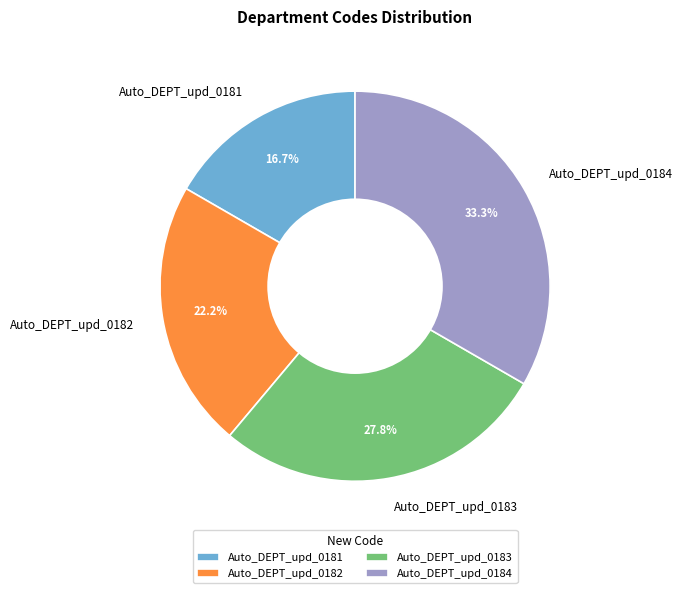

What is the ratio of the value at Auto_DEPT_upd_0182 to the value at Auto_DEPT_upd_0184?

0.7